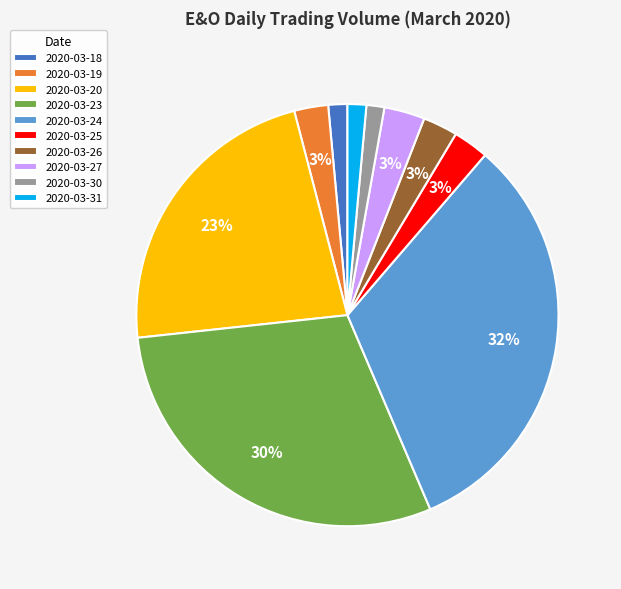

How many segments does this pie chart have?

10